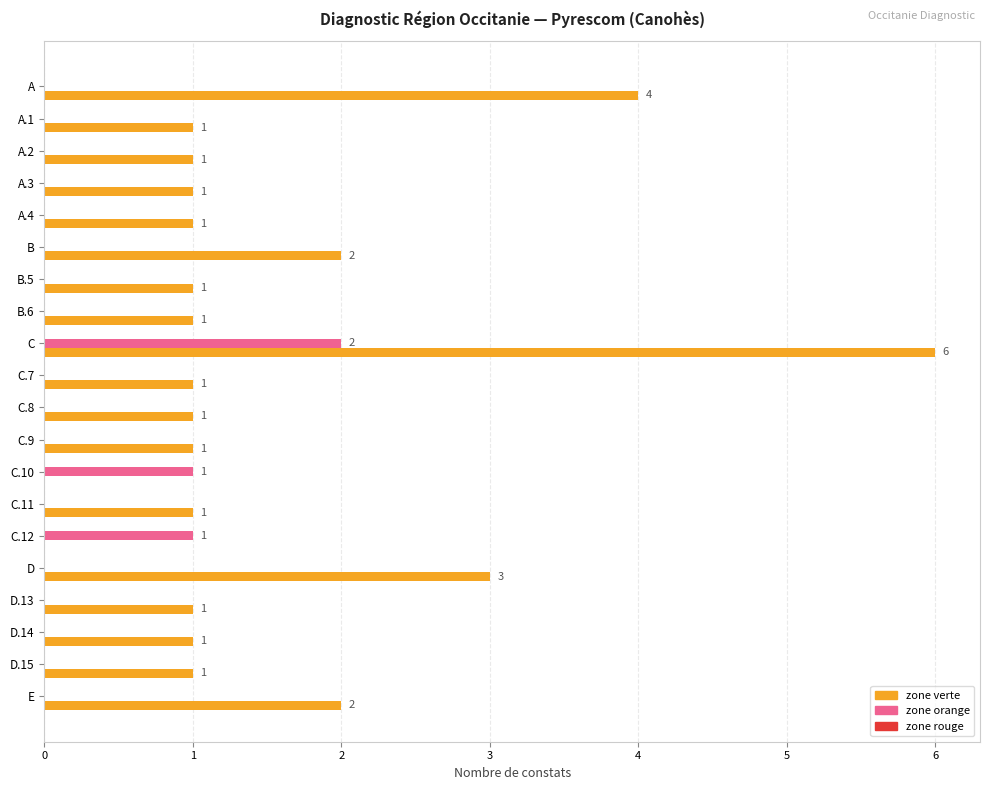

What is the highest value of the zone orange series?

2